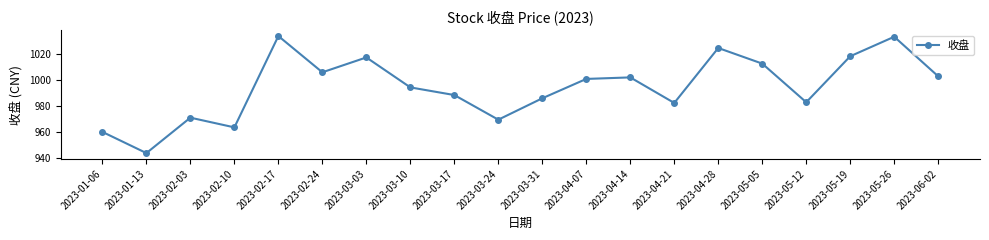

Between 2023-04-14 and 2023-03-17, which is larger?

2023-04-14